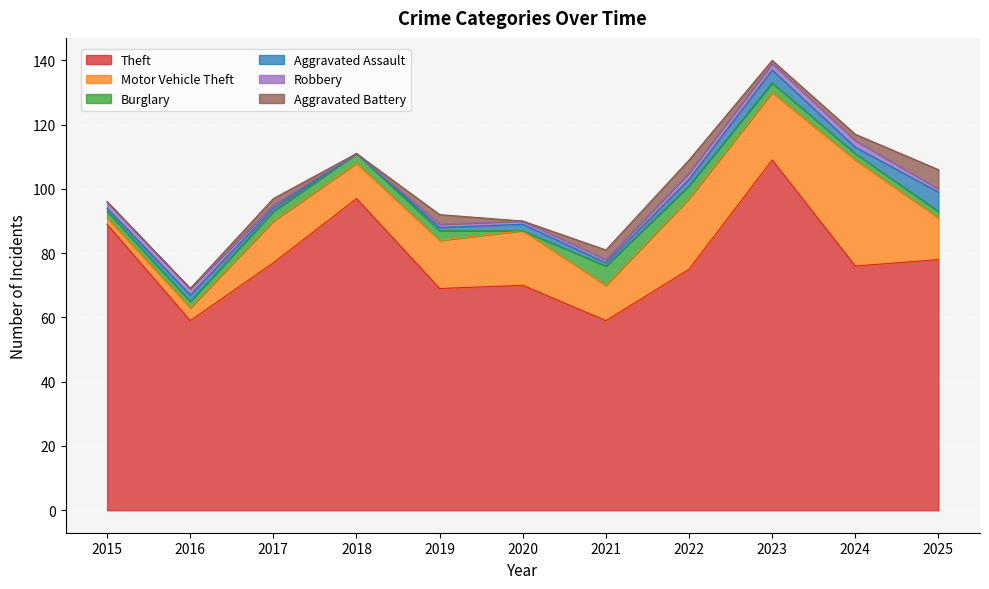

Rank the series by their maximum value, from lowest to highest.

Robbery, Burglary, Aggravated Assault, Aggravated Battery, Motor Vehicle Theft, Theft